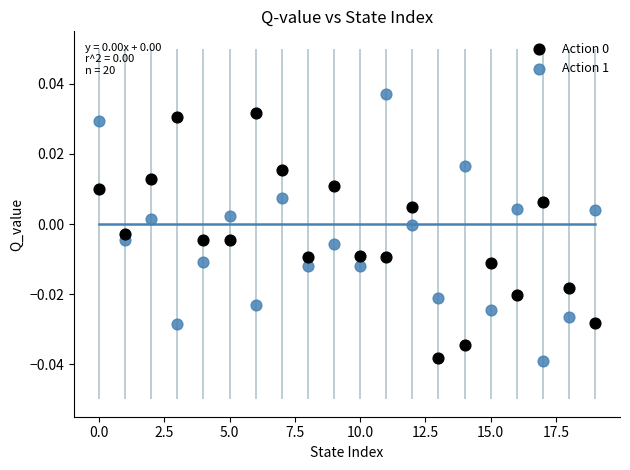

Which series reaches the maximum Y coordinate?

Action 1